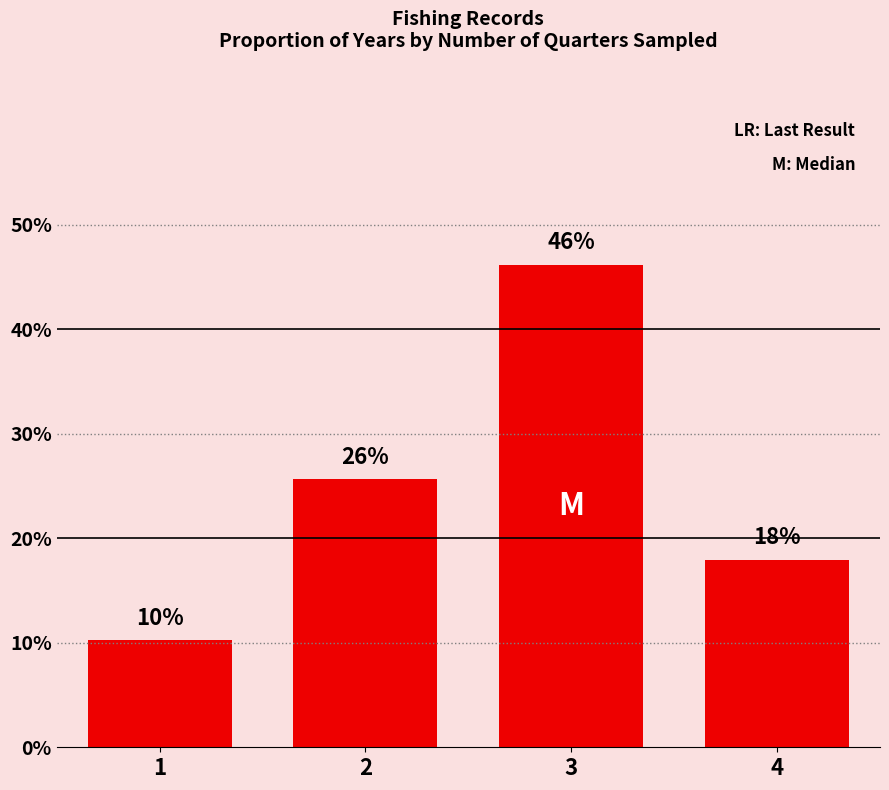

Does the chart contain any negative values?

No